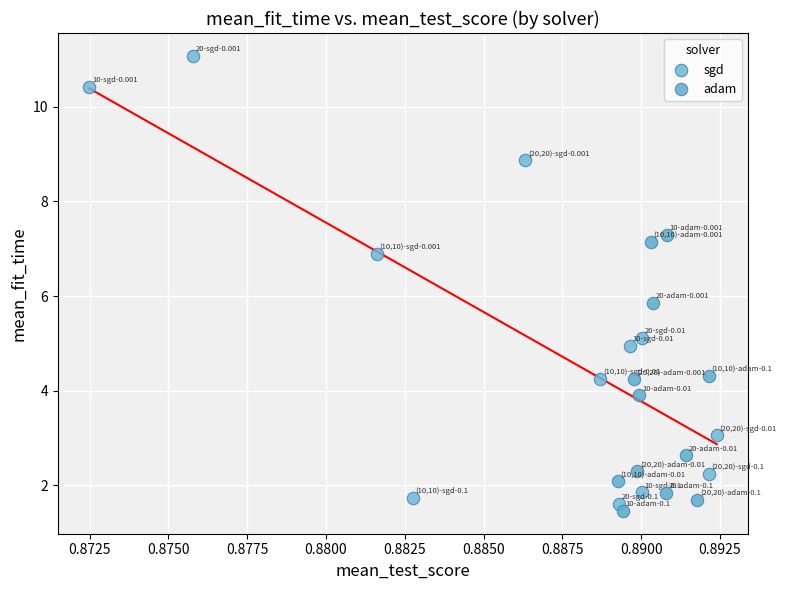

Which series reaches the maximum Y coordinate?

sgd